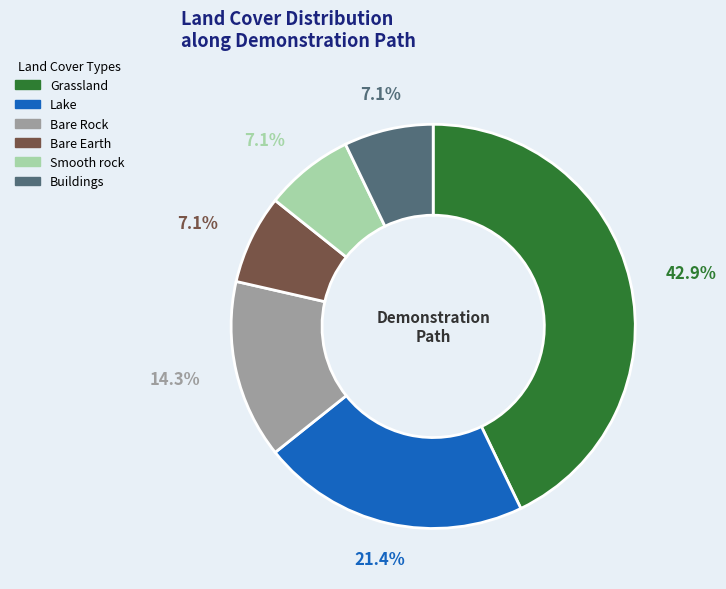

True or false: Bare Rock accounts for 26% of the total.

False